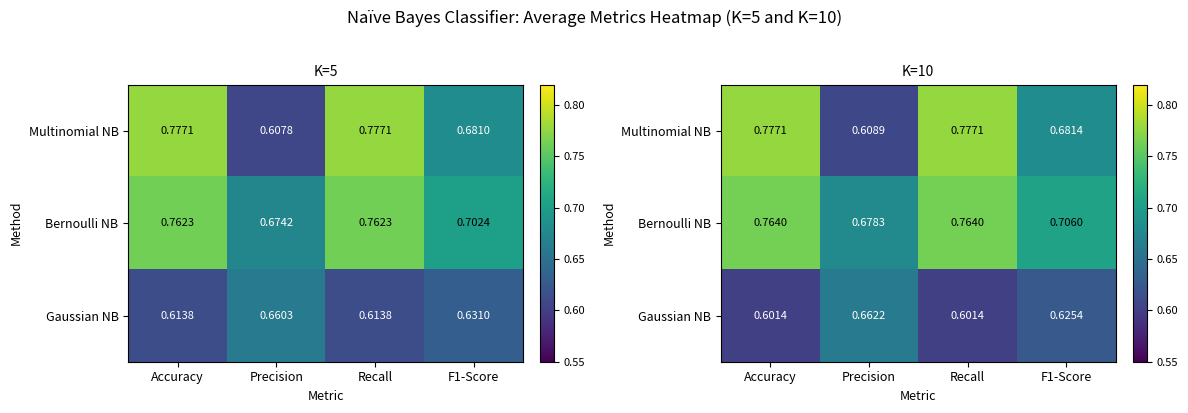

Rank the categories by Multinomial NB value from lowest to highest.

Precision, F1-Score, Accuracy, Recall